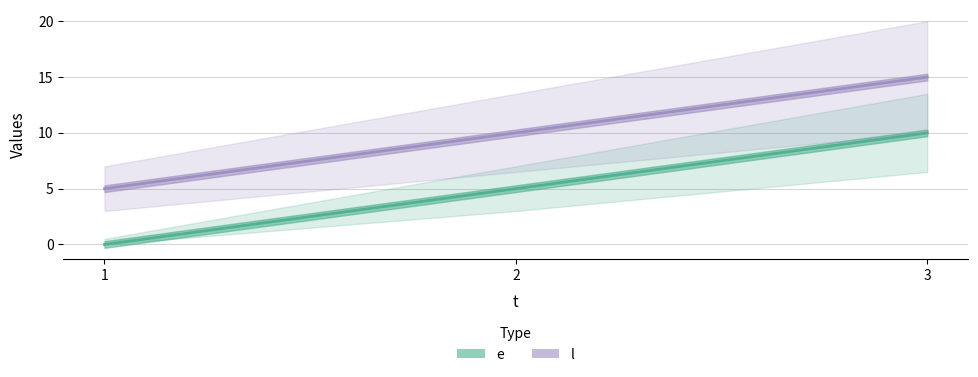

What are all the series names shown in the legend?

e, l